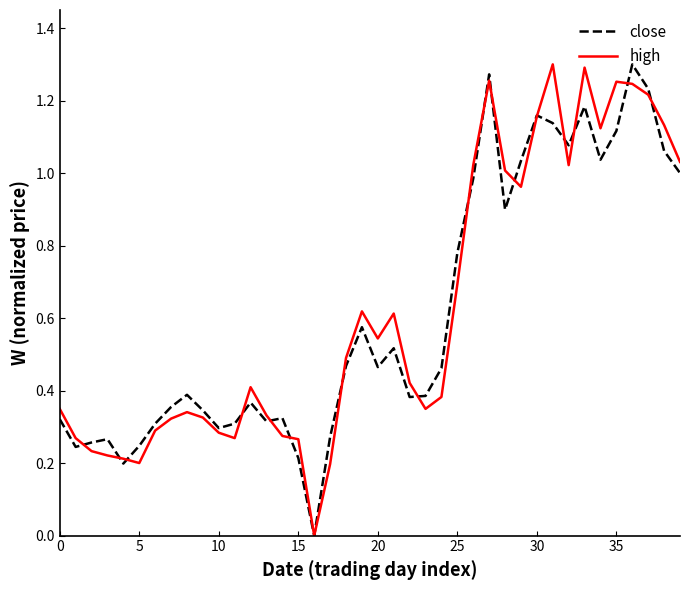

At how many categories does at least one series exceed 0?

39